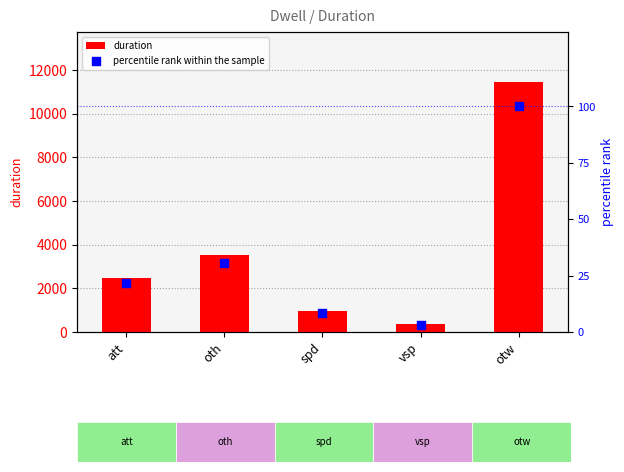

What are all the series names shown in the legend?

duration, percentile rank within the sample